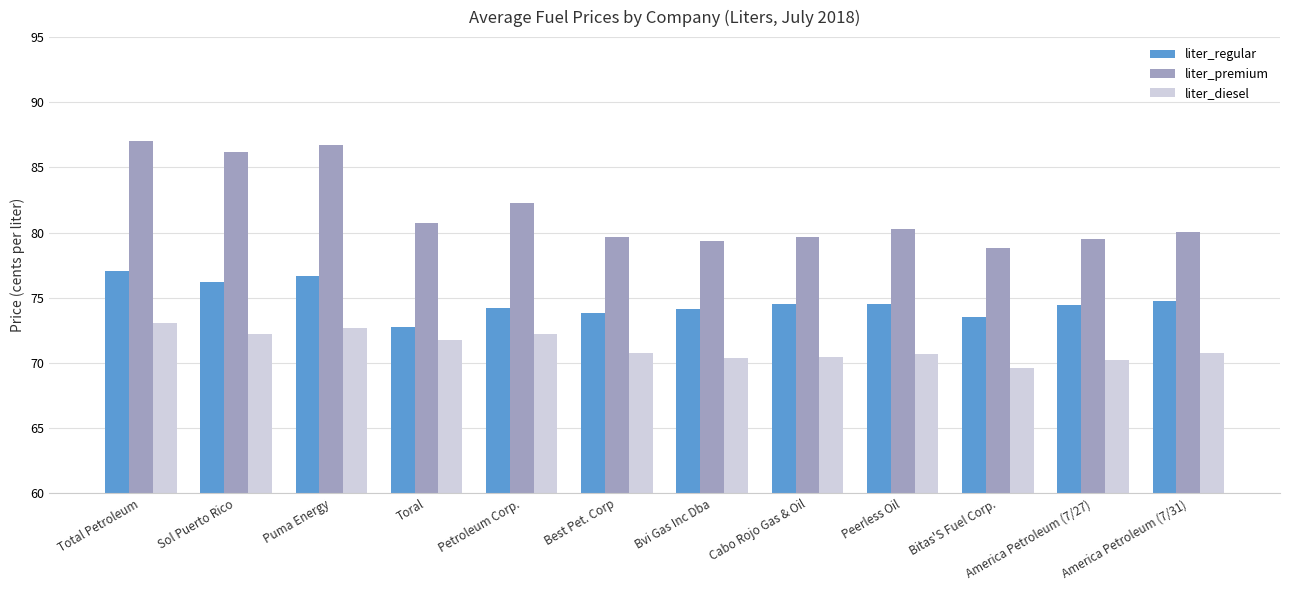

What is the total value across all series at Peerless Oil?

225.5